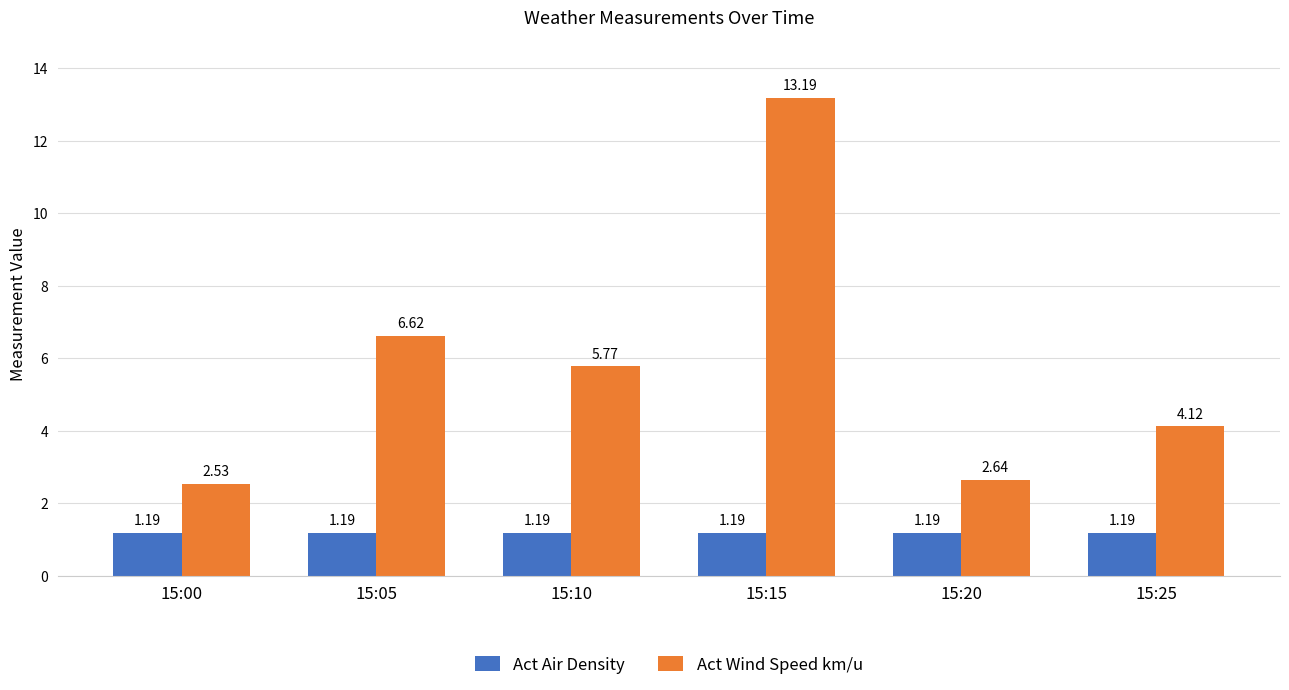

What is the total value across all series at 15:15?

14.4